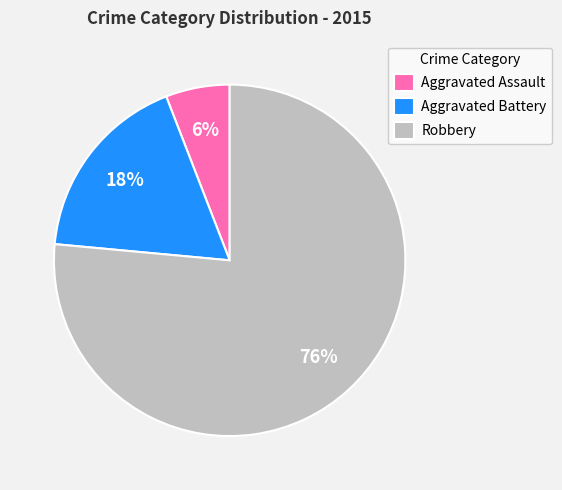

Which category has the smallest portion of the pie?

Aggravated Assault